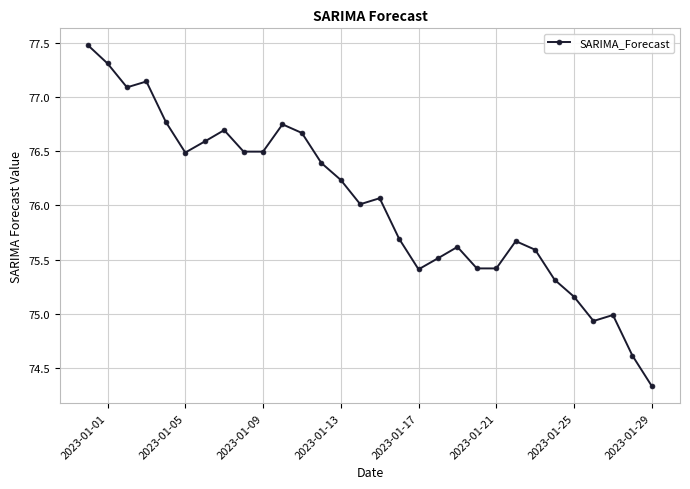

What is the greatest value displayed?

77.5